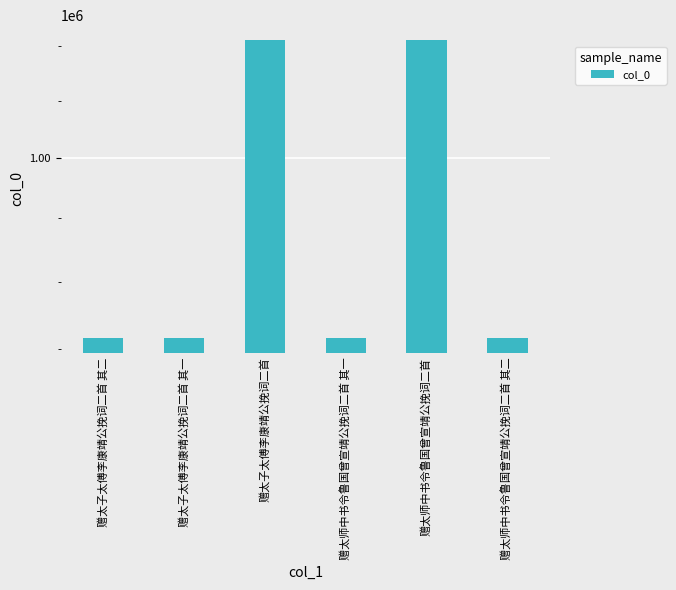

Does the chart contain stacked bars?

No